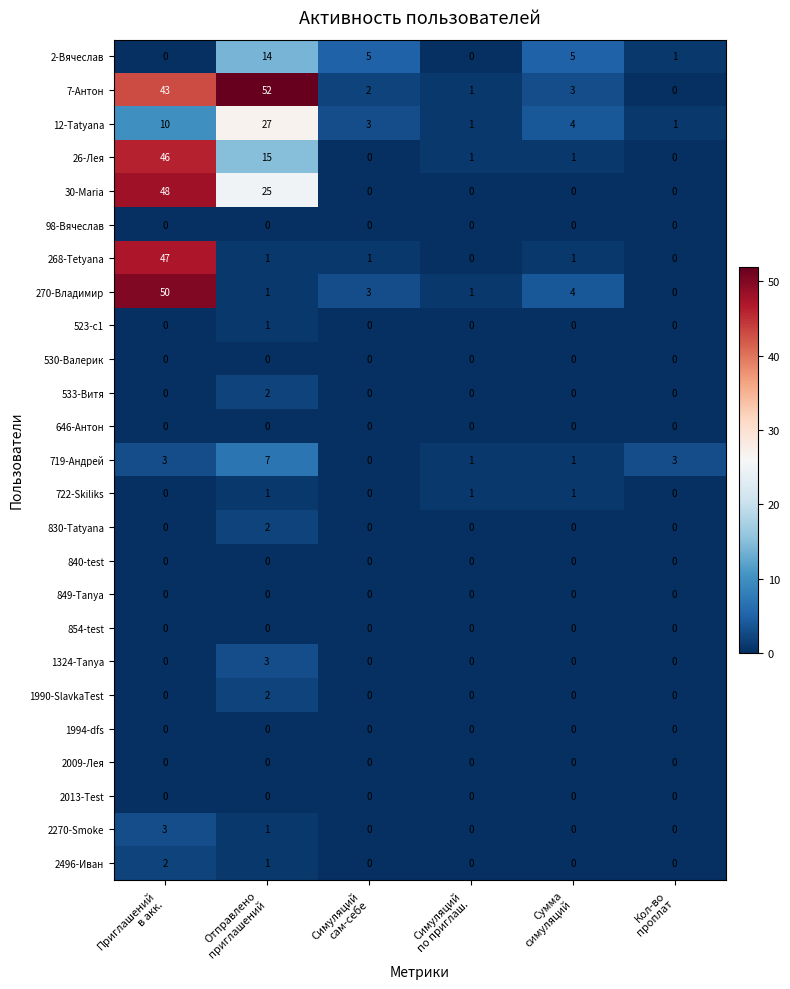

What is the difference between the highest and lowest values at Кол-во
проплат?

3